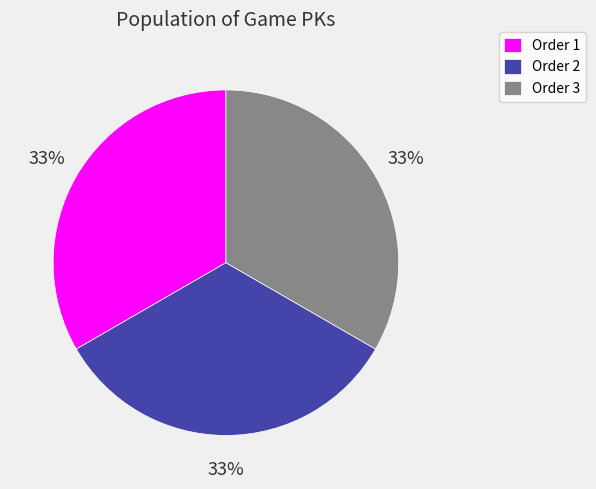

Is Order 3 the majority of the pie?

No